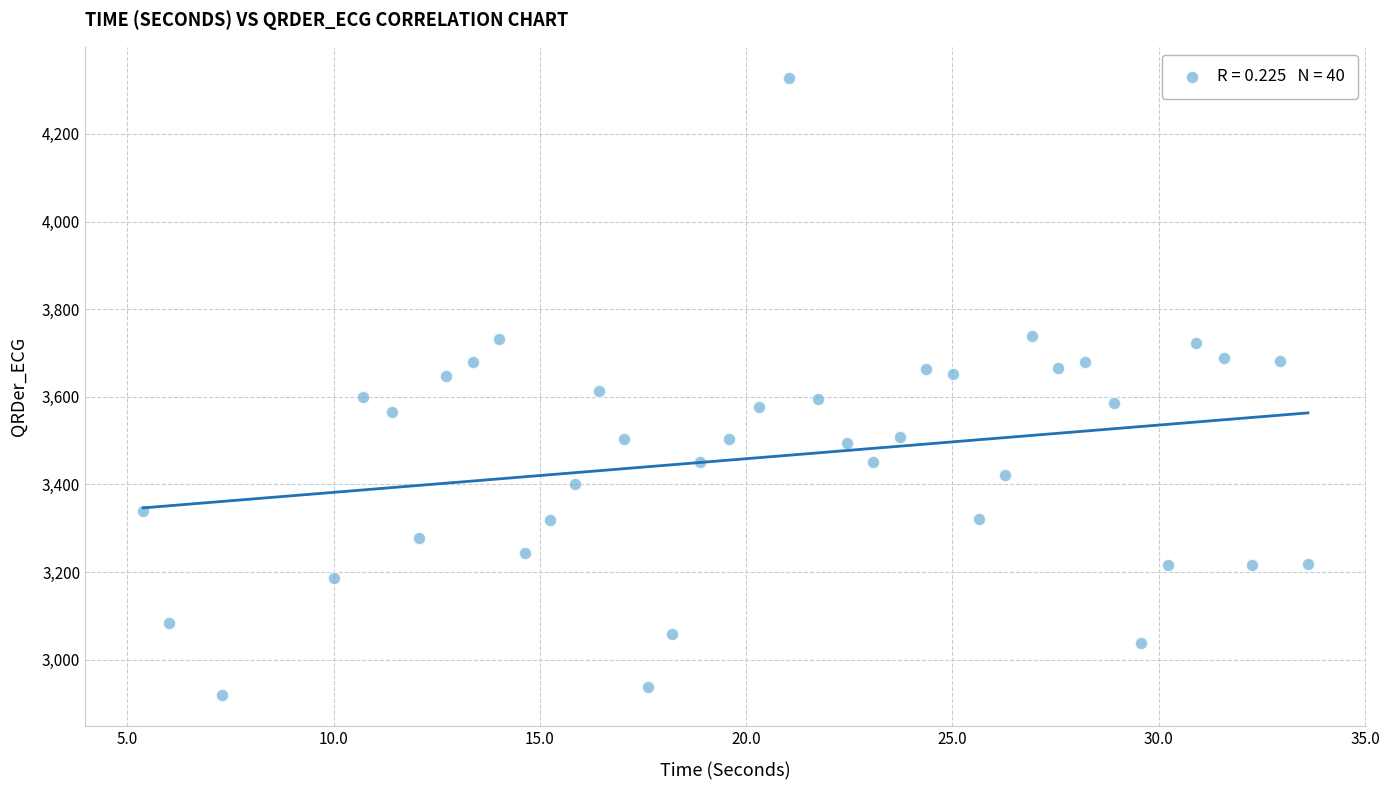

What is the range of Y values (max minus min)?

1409.1